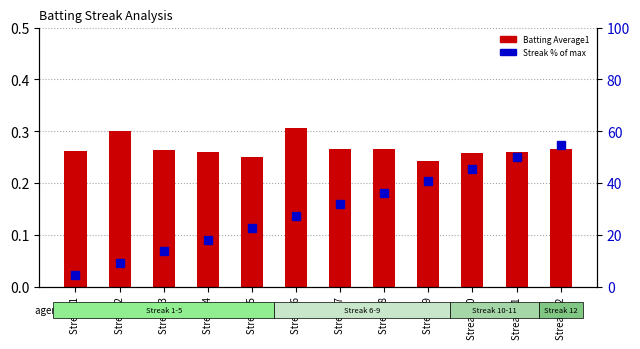

Reading left to right, list all the values displayed in this chart.

Batting Average1: 0.3	0.3	0.3	0.3	0.2	0.3	0.3	0.3	0.2	0.3	0.3	0.3
Streak % of max: 4.5	9.1	13.6	18.2	22.7	27.3	31.8	36.4	40.9	45.5	50.0	54.5